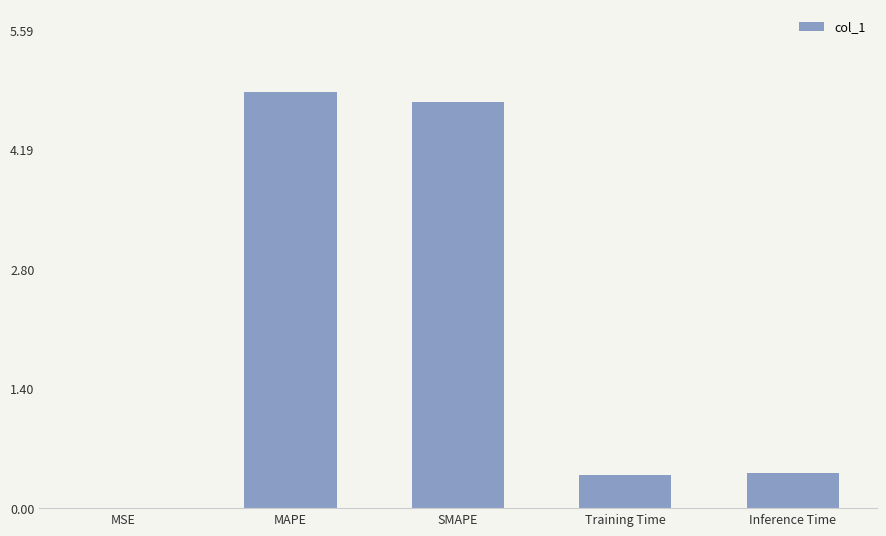

Read the value at Inference Time.

0.4